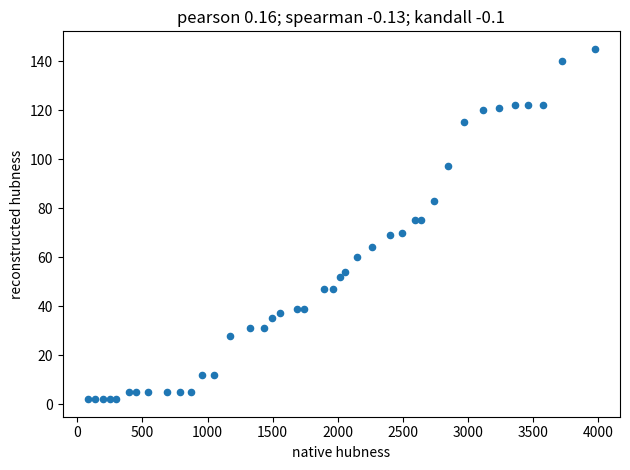

What is the range of Y values (max minus min)?

143